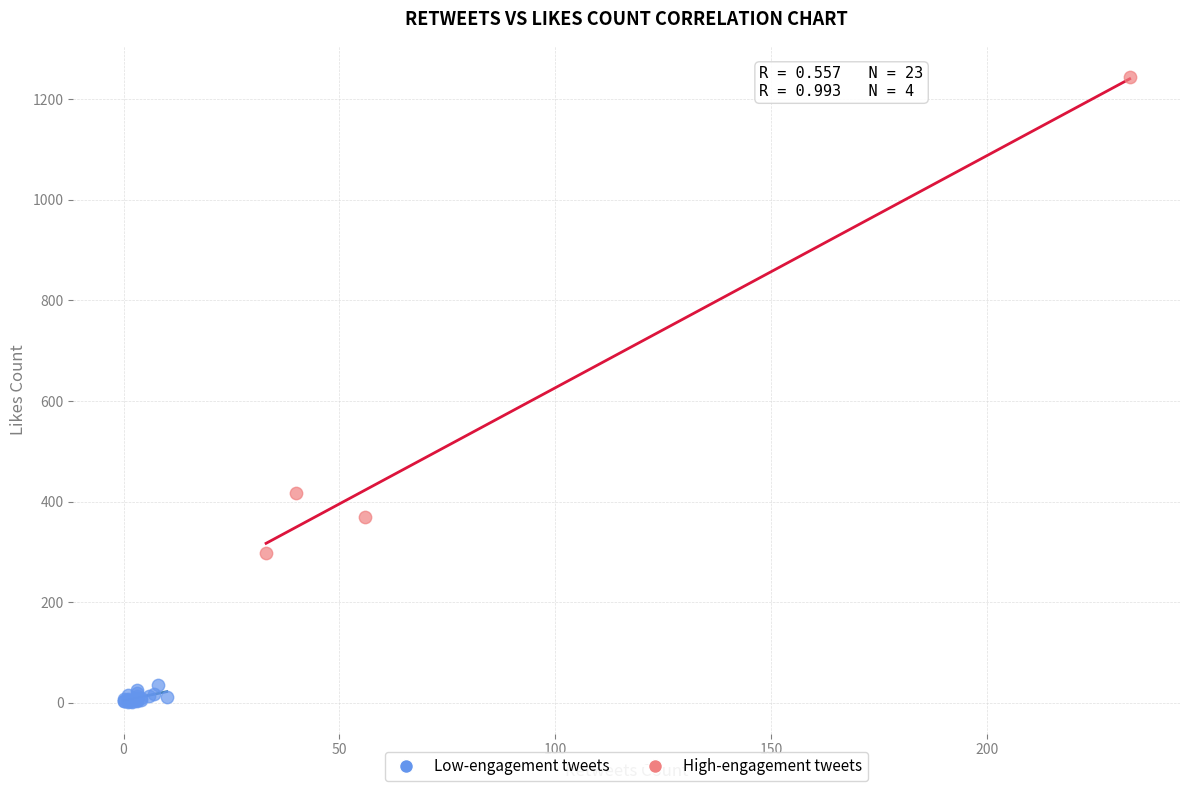

Which series has the widest spread of Y values?

High-engagement tweets